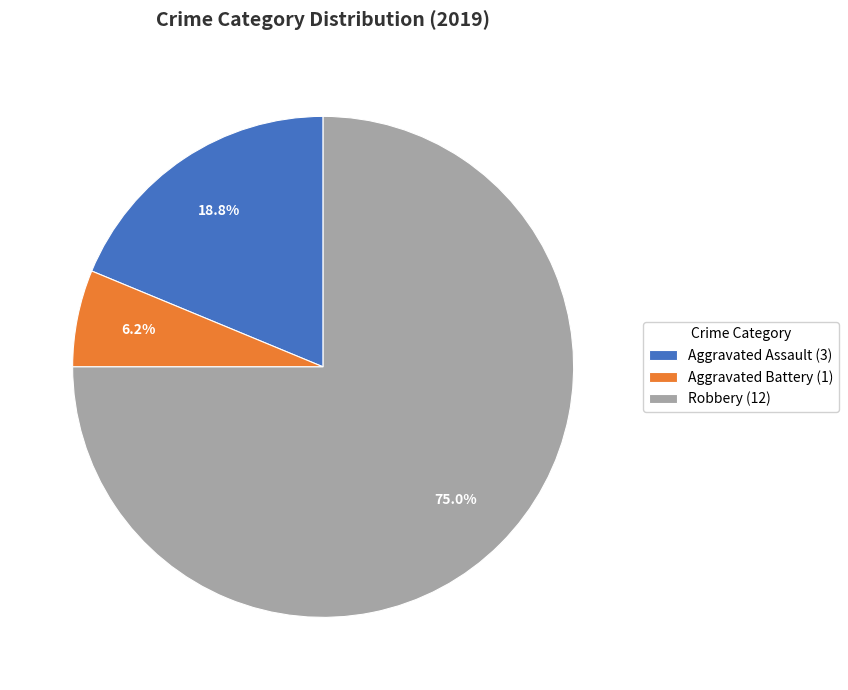

What is the smallest slice in the pie chart?

Aggravated Battery